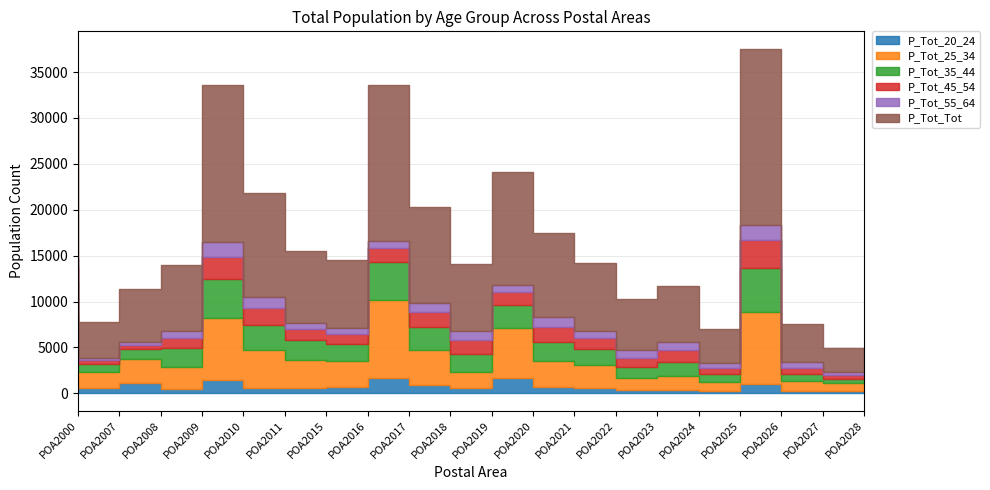

Reading right to left, what are all the values shown in this chart?

P_Tot_20_24: 211	242	1026	257	339	375	530	711	1638	550	962	1651	704	537	636	1442	463	1148	599	1798
P_Tot_25_34: 874	1059	7826	978	1601	1304	2514	2857	5452	1824	3743	8565	2847	3136	4111	6815	2370	2639	1688	6747
P_Tot_35_44: 517	839	4789	824	1465	1152	1760	2031	2528	1923	2542	4093	1782	2123	2742	4174	2095	1031	908	3602
P_Tot_45_54: 385	665	3032	671	1348	1060	1265	1652	1385	1563	1632	1488	1082	1220	1762	2454	1068	467	401	1579
P_Tot_55_64: 321	614	1624	531	833	855	770	1106	843	927	975	786	706	614	1276	1557	764	299	201	1059
P_Tot_Tot: 2643	4104	19258	3734	6055	5536	7311	9055	12287	7271	10450	16966	7428	7880	11250	17102	7204	5805	3957	15520